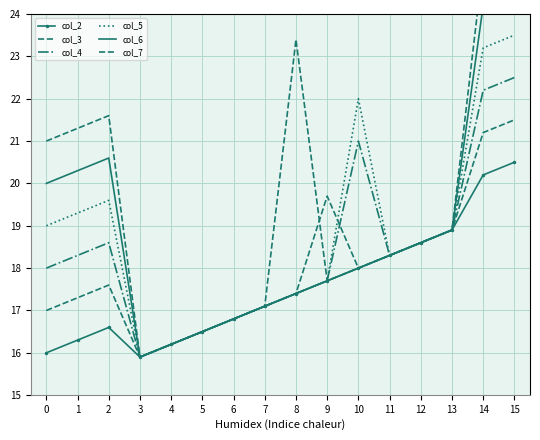

How many lines are shown in the chart?

6